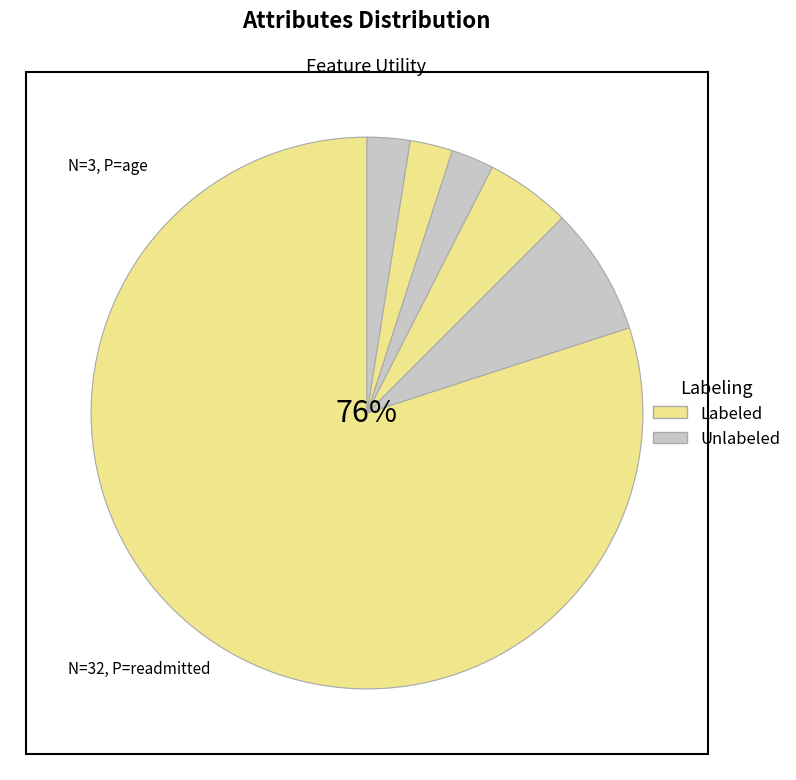

Is insulin the majority of the pie?

No